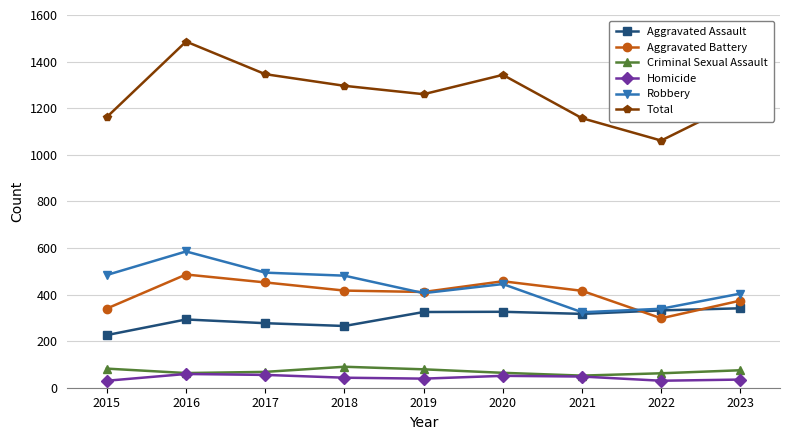

At which label does Criminal Sexual Assault first exceed 68?

2015